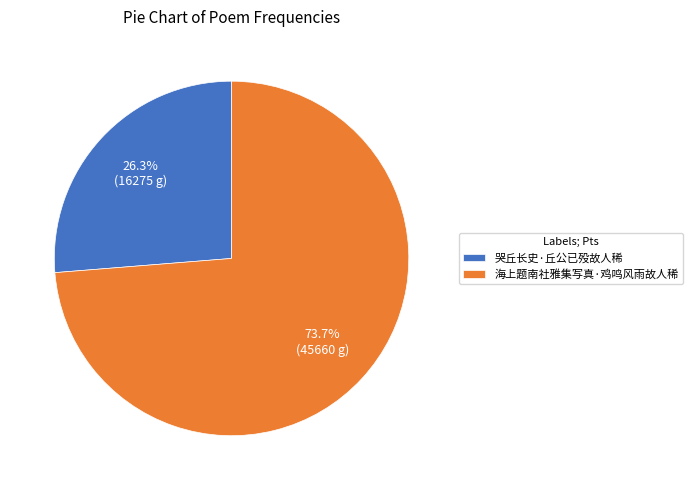

Is it true that 哭丘长史·丘公已殁故人稀 is 26% of the pie?

True